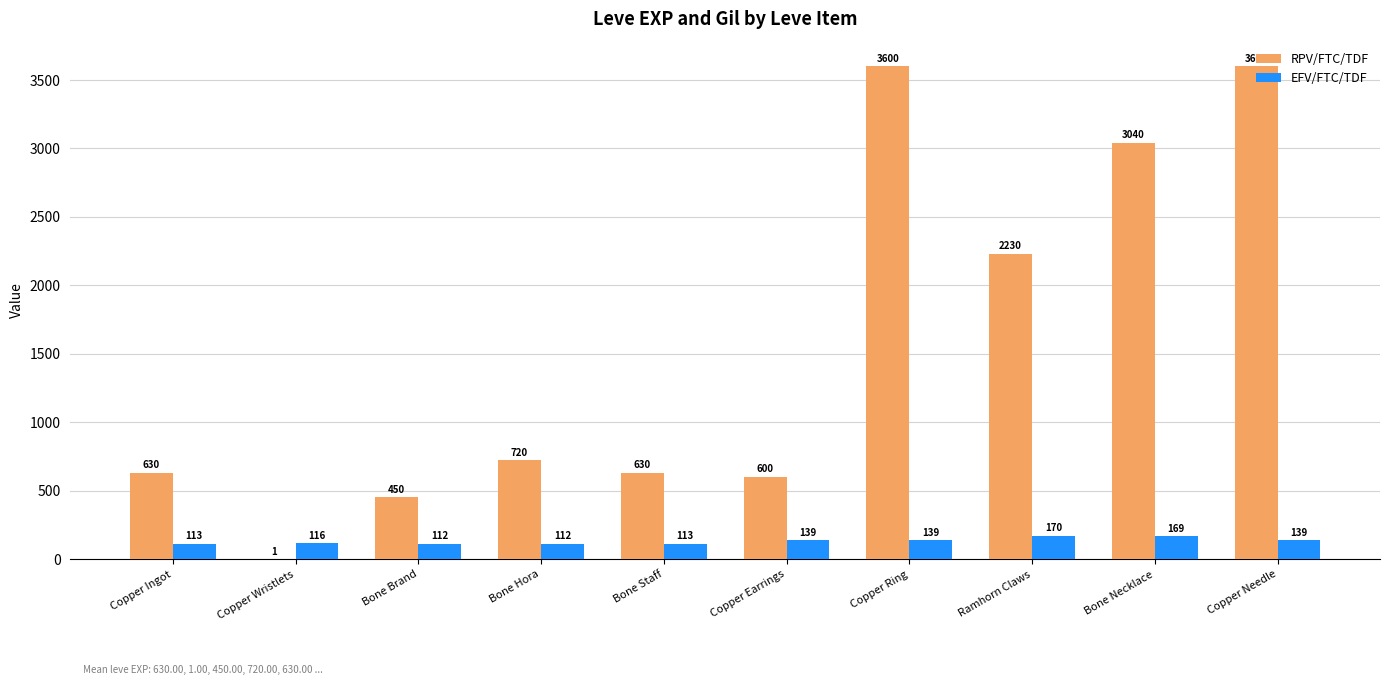

What is the maximum value for EFV/FTC/TDF?

170